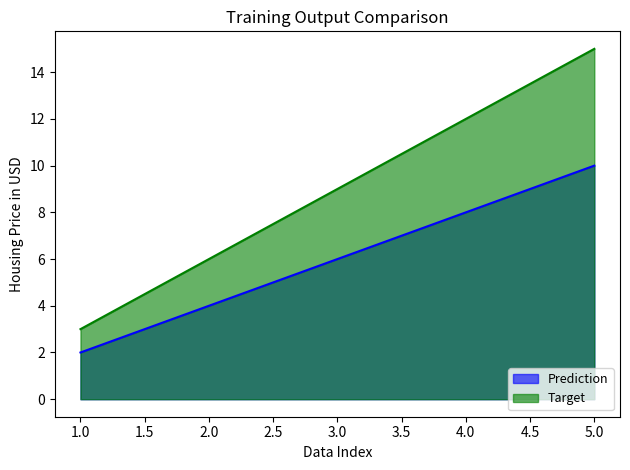

How many lines are shown in the chart?

2